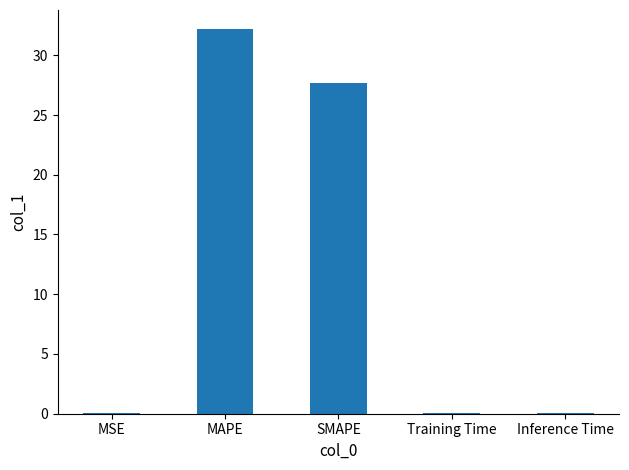

Where is the data nearest to the value 16?

SMAPE